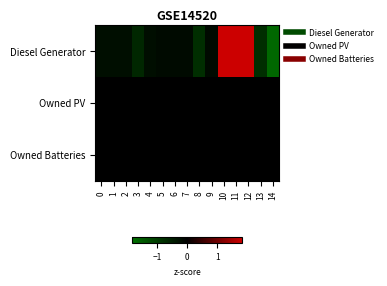

What is the difference between the highest and lowest values at 11?

1.8